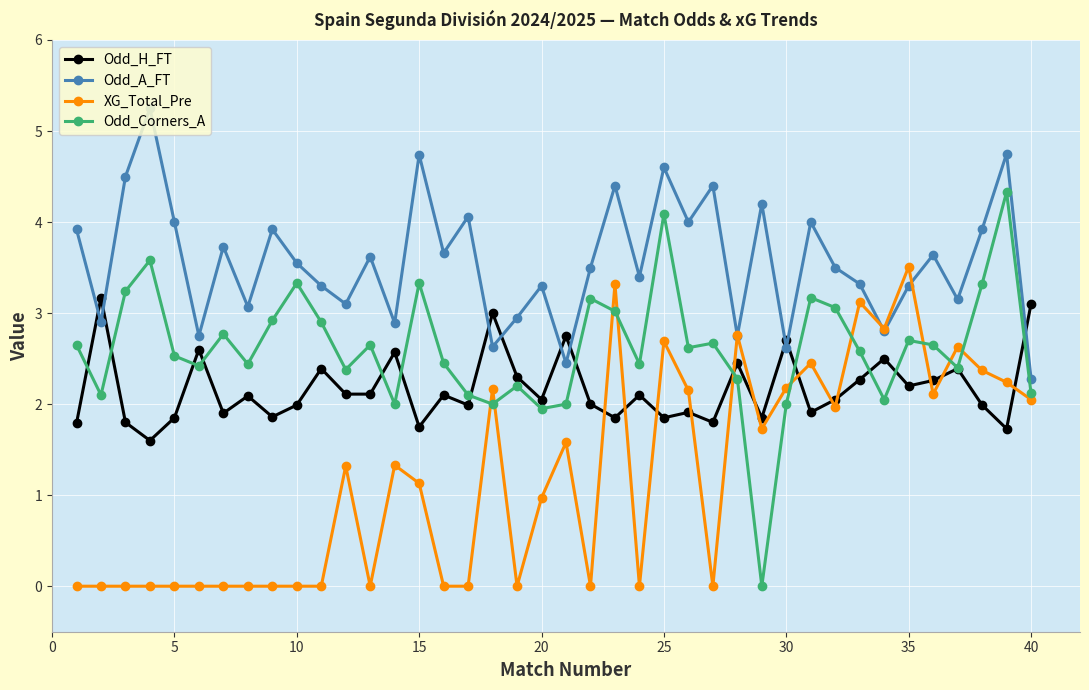

How many values in Odd_Corners_A are above zero?

39